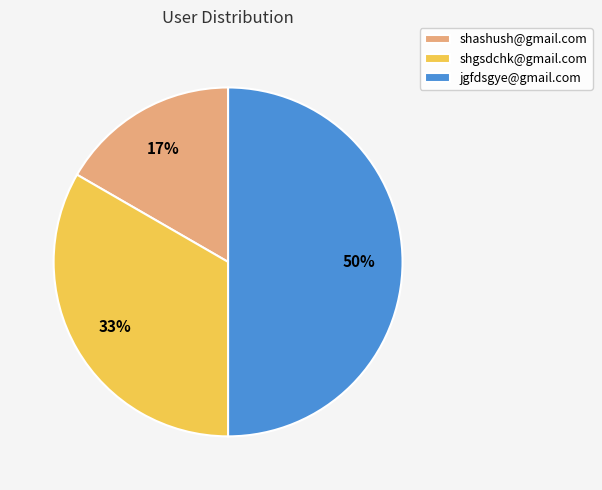

Between jgfdsgye@gmail.com and shgsdchk@gmail.com, which is larger?

jgfdsgye@gmail.com